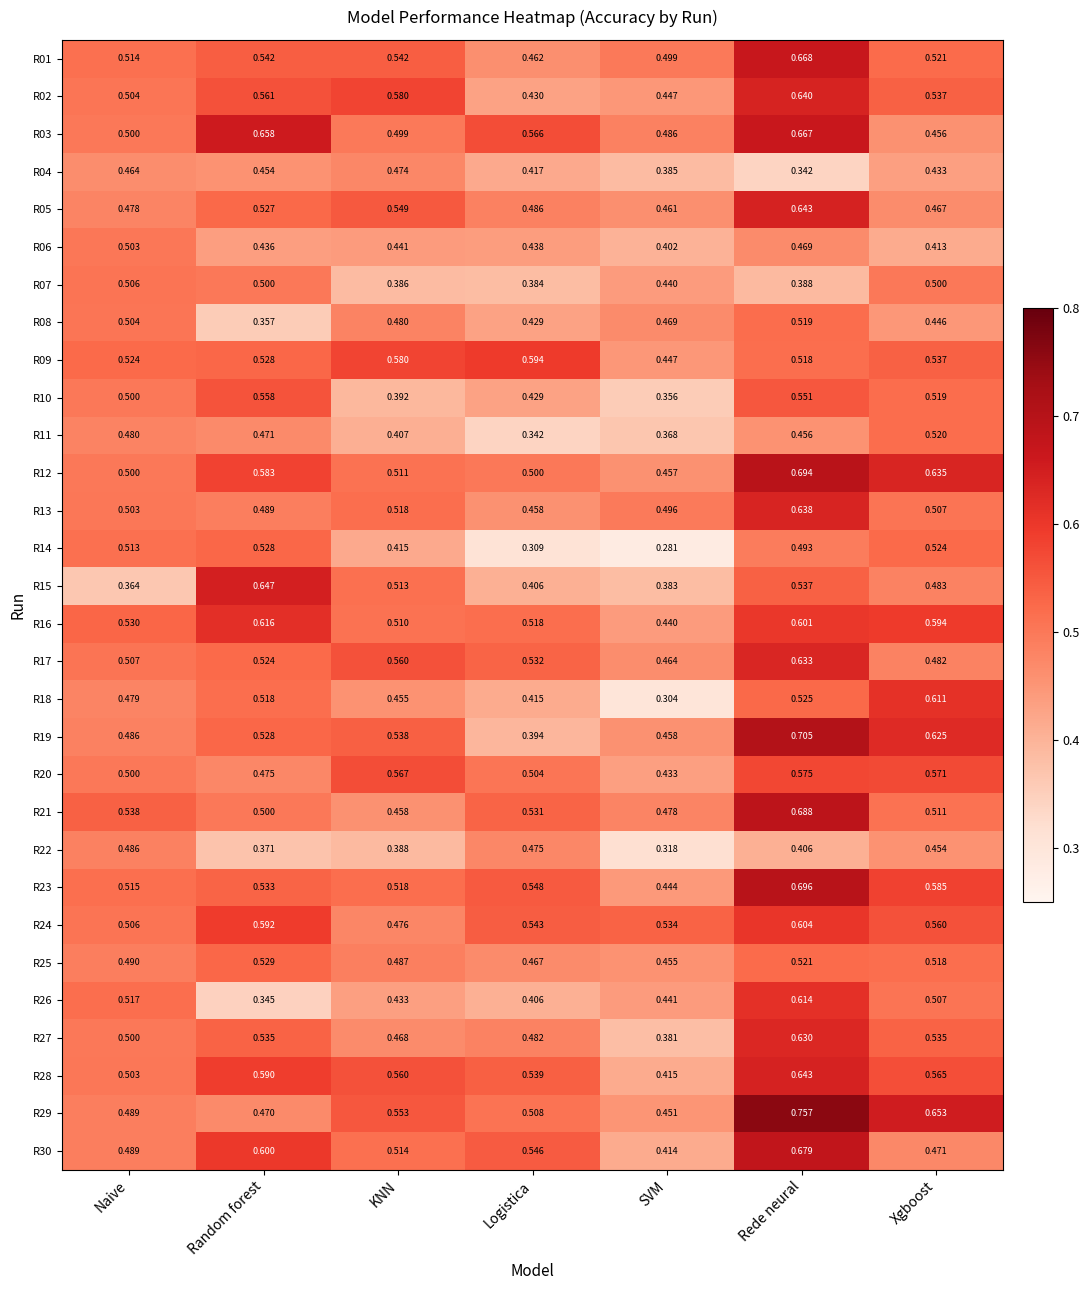

Rank the categories by R06 value from highest to lowest.

Naive, Rede neural, KNN, Logistica, Random forest, Xgboost, SVM